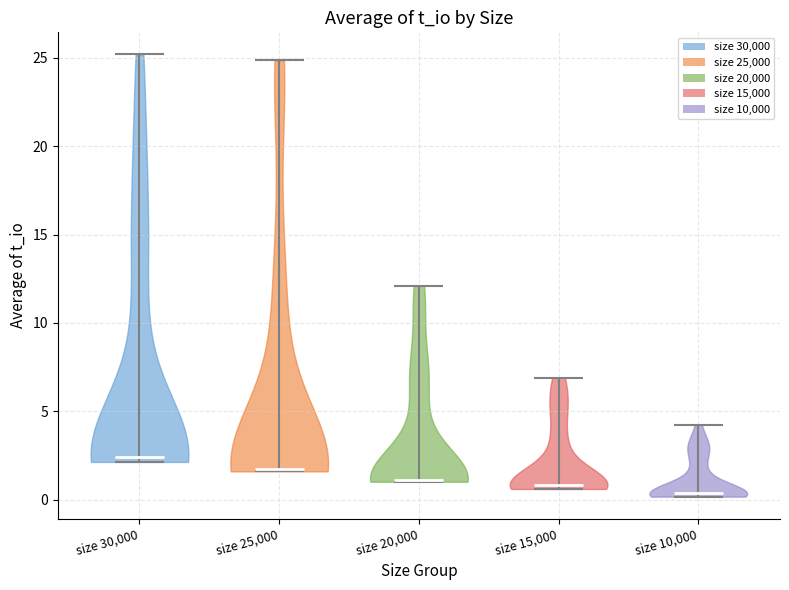

Which violin has the highest median line?

size 30,000